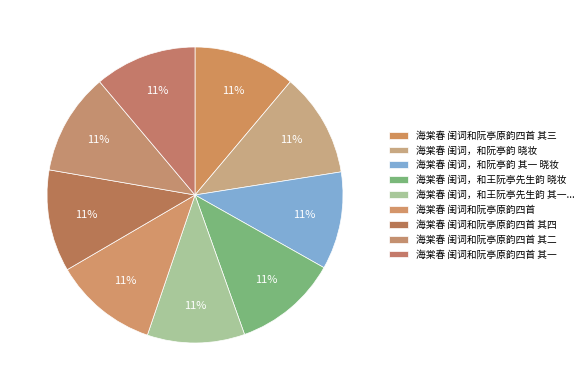

To the nearest percent, what percentage of the pie is 海棠春 闺词和阮亭原韵四首 其一?

11%